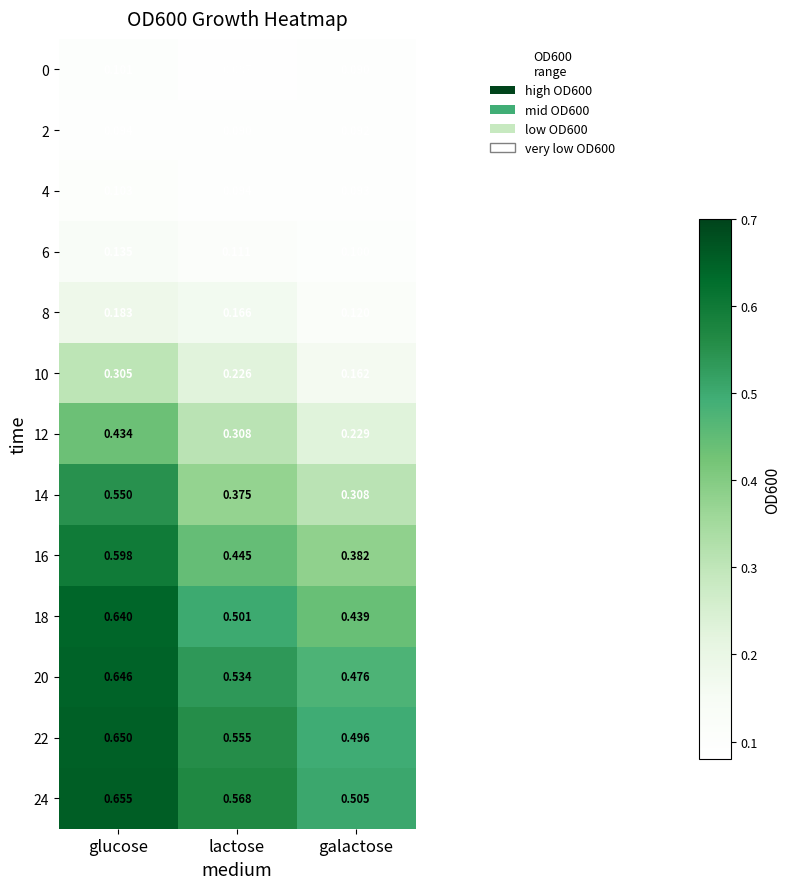

At which category does the chart reach its minimum across all series?

lactose